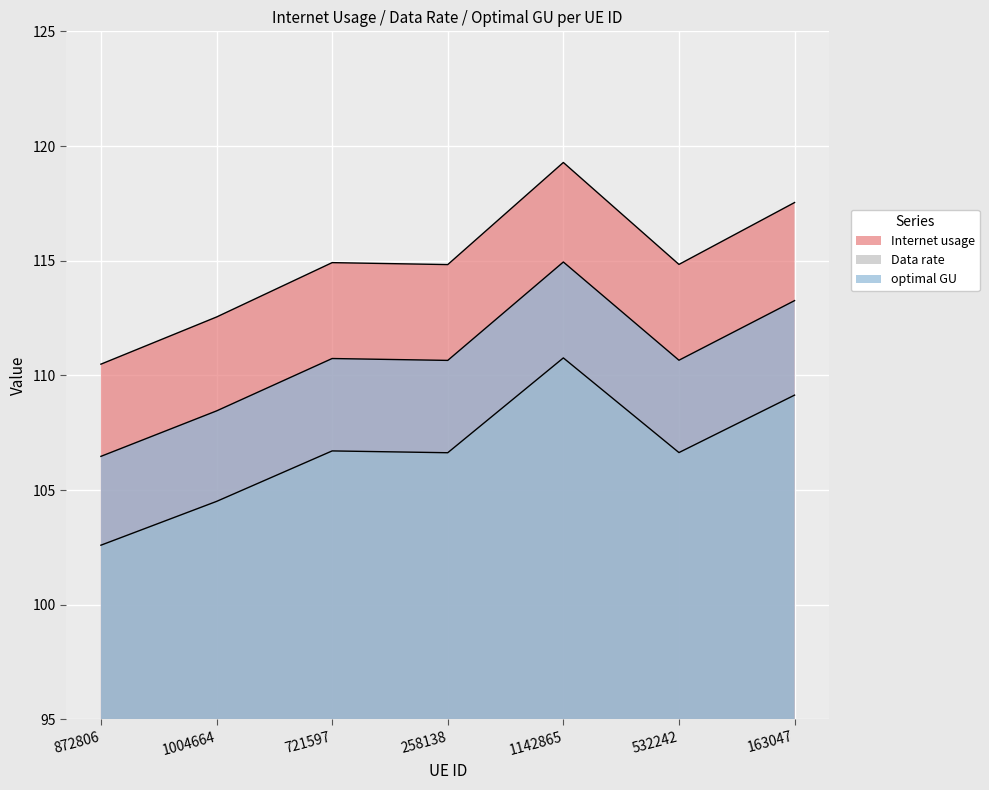

Which series changed the most between 1004664 and 532242?

Data rate